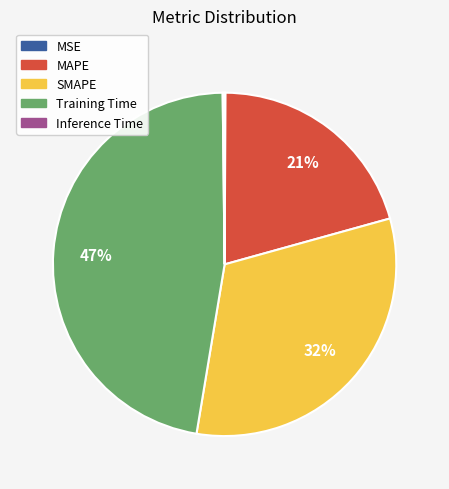

Which slice is the largest?

Training Time